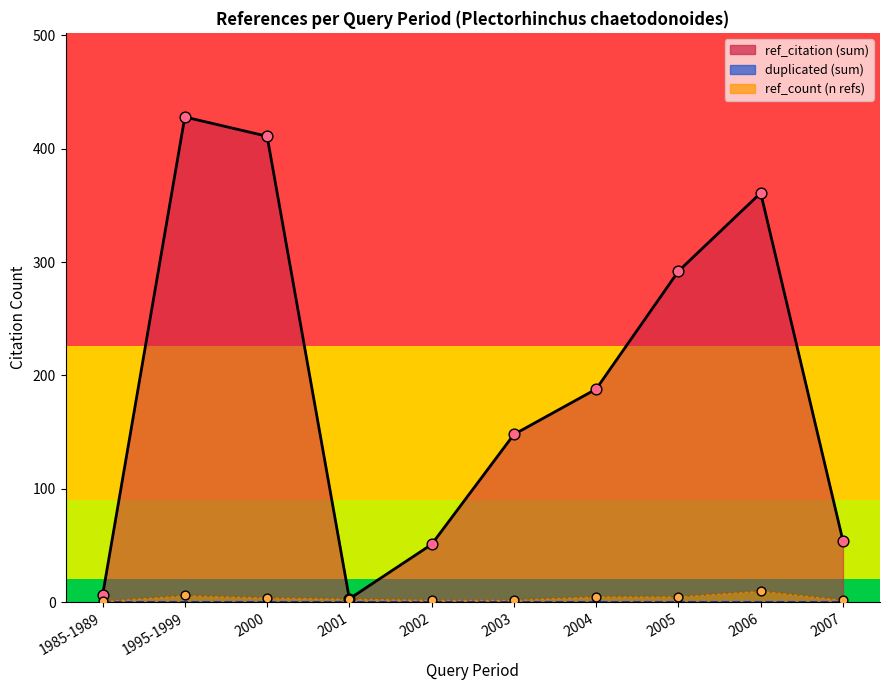

At how many categories does at least one series exceed 57?

6